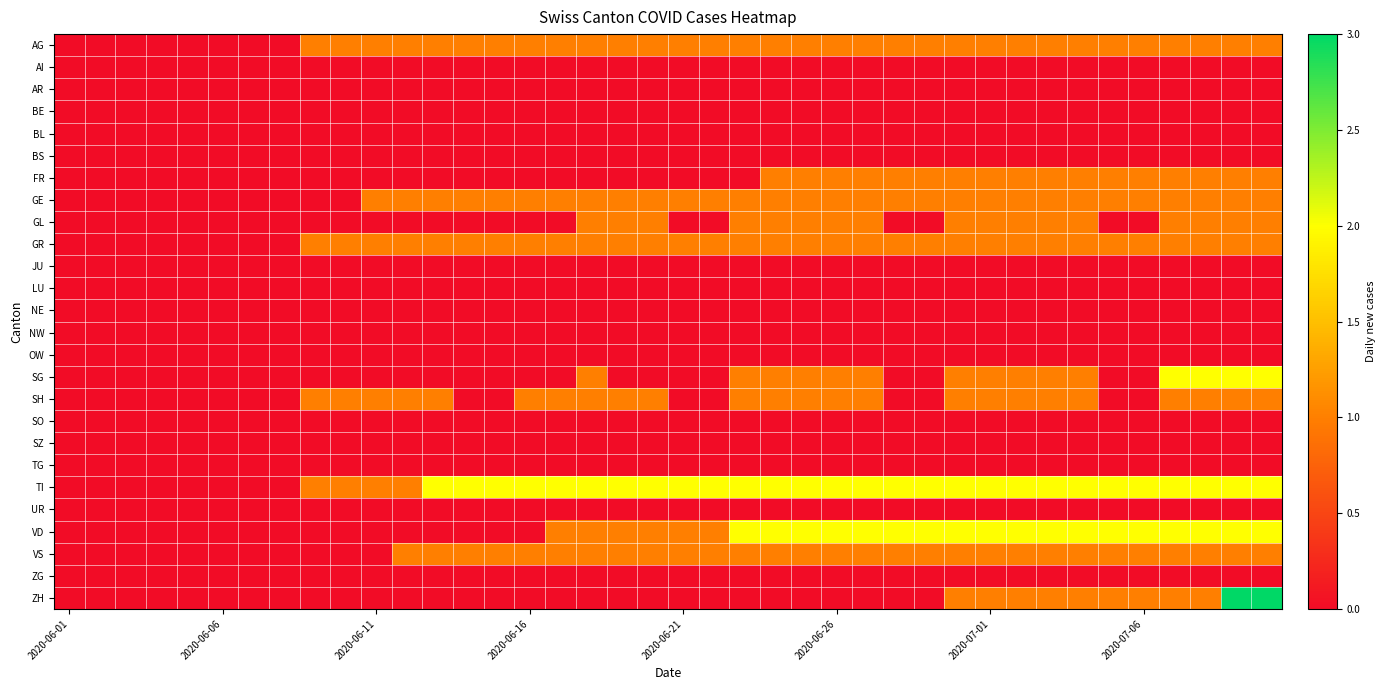

Reading left to right, what are all the values shown in this chart?

AG: 0	0	0	0	0	0	0	0	1	1	1	1	1	1	1	1	1	1	1	1	1	1	1	1	1	1	1	1	1	1	1	1	1	1	1	1	1	1	1	1
AI: 0	0	0	0	0	0	0	0	0	0	0	0	0	0	0	0	0	0	0	0	0	0	0	0	0	0	0	0	0	0	0	0	0	0	0	0	0	0	0	0
AR: 0	0	0	0	0	0	0	0	0	0	0	0	0	0	0	0	0	0	0	0	0	0	0	0	0	0	0	0	0	0	0	0	0	0	0	0	0	0	0	0
BE: 0	0	0	0	0	0	0	0	0	0	0	0	0	0	0	0	0	0	0	0	0	0	0	0	0	0	0	0	0	0	0	0	0	0	0	0	0	0	0	0
BL: 0	0	0	0	0	0	0	0	0	0	0	0	0	0	0	0	0	0	0	0	0	0	0	0	0	0	0	0	0	0	0	0	0	0	0	0	0	0	0	0
BS: 0	0	0	0	0	0	0	0	0	0	0	0	0	0	0	0	0	0	0	0	0	0	0	0	0	0	0	0	0	0	0	0	0	0	0	0	0	0	0	0
FR: 0	0	0	0	0	0	0	0	0	0	0	0	0	0	0	0	0	0	0	0	0	0	0	1	1	1	1	1	1	1	1	1	1	1	1	1	1	1	1	1
GE: 0	0	0	0	0	0	0	0	0	0	1	1	1	1	1	1	1	1	1	1	1	1	1	1	1	1	1	1	1	1	1	1	1	1	1	1	1	1	1	1
GL: 0	0	0	0	0	0	0	0	0	0	0	0	0	0	0	0	0	1	1	1	0	0	1	1	1	1	1	0	0	1	1	1	1	1	0	0	1	1	1	1
GR: 0	0	0	0	0	0	0	0	1	1	1	1	1	1	1	1	1	1	1	1	1	1	1	1	1	1	1	1	1	1	1	1	1	1	1	1	1	1	1	1
JU: 0	0	0	0	0	0	0	0	0	0	0	0	0	0	0	0	0	0	0	0	0	0	0	0	0	0	0	0	0	0	0	0	0	0	0	0	0	0	0	0
LU: 0	0	0	0	0	0	0	0	0	0	0	0	0	0	0	0	0	0	0	0	0	0	0	0	0	0	0	0	0	0	0	0	0	0	0	0	0	0	0	0
NE: 0	0	0	0	0	0	0	0	0	0	0	0	0	0	0	0	0	0	0	0	0	0	0	0	0	0	0	0	0	0	0	0	0	0	0	0	0	0	0	0
NW: 0	0	0	0	0	0	0	0	0	0	0	0	0	0	0	0	0	0	0	0	0	0	0	0	0	0	0	0	0	0	0	0	0	0	0	0	0	0	0	0
OW: 0	0	0	0	0	0	0	0	0	0	0	0	0	0	0	0	0	0	0	0	0	0	0	0	0	0	0	0	0	0	0	0	0	0	0	0	0	0	0	0
SG: 0	0	0	0	0	0	0	0	0	0	0	0	0	0	0	0	0	1	0	0	0	0	1	1	1	1	1	0	0	1	1	1	1	1	0	0	2	2	2	2
SH: 0	0	0	0	0	0	0	0	1	1	1	1	1	0	0	1	1	1	1	1	0	0	1	1	1	1	1	0	0	1	1	1	1	1	0	0	1	1	1	1
SO: 0	0	0	0	0	0	0	0	0	0	0	0	0	0	0	0	0	0	0	0	0	0	0	0	0	0	0	0	0	0	0	0	0	0	0	0	0	0	0	0
SZ: 0	0	0	0	0	0	0	0	0	0	0	0	0	0	0	0	0	0	0	0	0	0	0	0	0	0	0	0	0	0	0	0	0	0	0	0	0	0	0	0
TG: 0	0	0	0	0	0	0	0	0	0	0	0	0	0	0	0	0	0	0	0	0	0	0	0	0	0	0	0	0	0	0	0	0	0	0	0	0	0	0	0
TI: 0	0	0	0	0	0	0	0	1	1	1	1	2	2	2	2	2	2	2	2	2	2	2	2	2	2	2	2	2	2	2	2	2	2	2	2	2	2	2	2
UR: 0	0	0	0	0	0	0	0	0	0	0	0	0	0	0	0	0	0	0	0	0	0	0	0	0	0	0	0	0	0	0	0	0	0	0	0	0	0	0	0
VD: 0	0	0	0	0	0	0	0	0	0	0	0	0	0	0	0	1	1	1	1	1	1	2	2	2	2	2	2	2	2	2	2	2	2	2	2	2	2	2	2
VS: 0	0	0	0	0	0	0	0	0	0	0	1	1	1	1	1	1	1	1	1	1	1	1	1	1	1	1	1	1	1	1	1	1	1	1	1	1	1	1	1
ZG: 0	0	0	0	0	0	0	0	0	0	0	0	0	0	0	0	0	0	0	0	0	0	0	0	0	0	0	0	0	0	0	0	0	0	0	0	0	0	0	0
ZH: 0	0	0	0	0	0	0	0	0	0	0	0	0	0	0	0	0	0	0	0	0	0	0	0	0	0	0	0	0	1	1	1	1	1	1	1	1	1	3	3